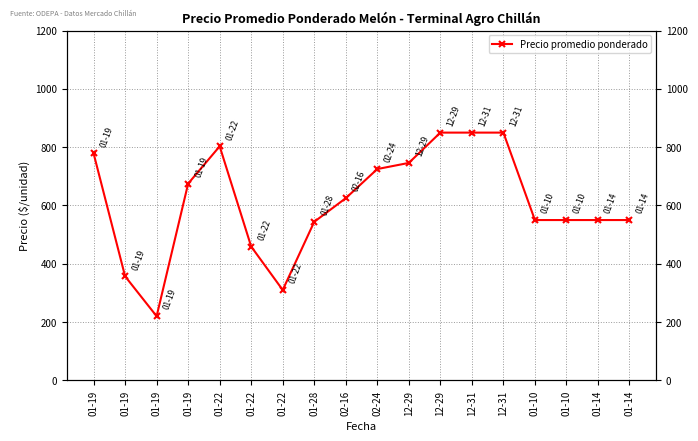

What is the difference between the maximum and minimum values?

630